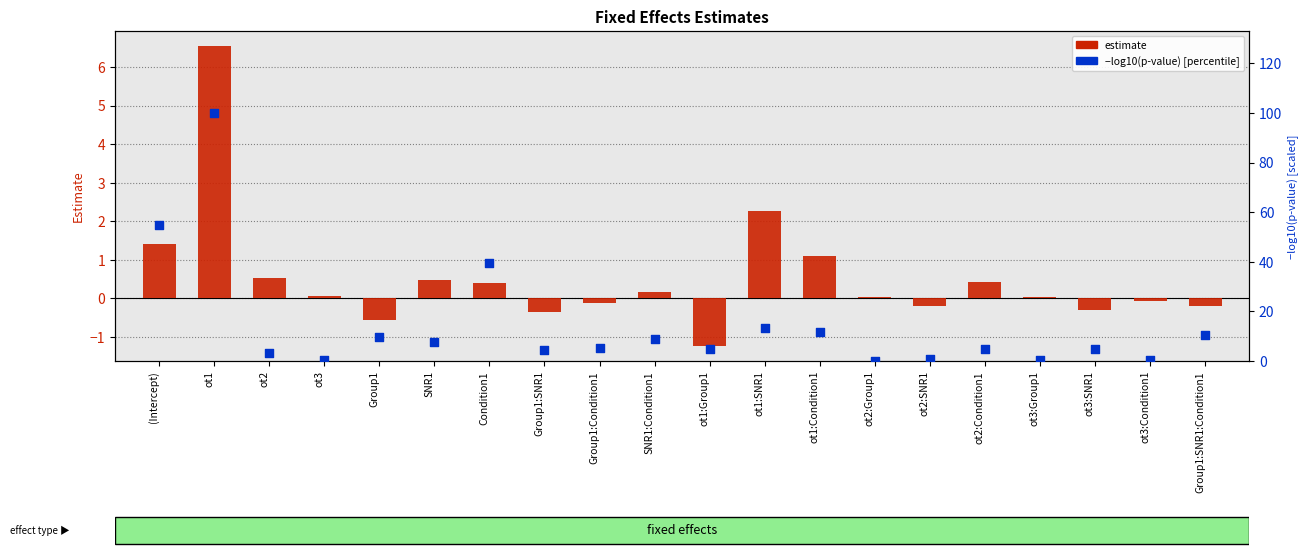

At which category is the sum across all series the highest?

ot1